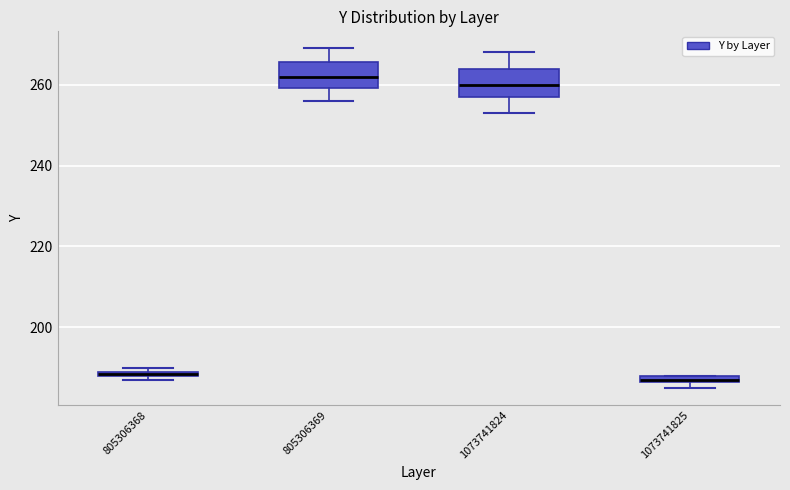

Where does the median line of the box at x = 1073741824 sit on the y-axis? The values are not printed on the chart, so give them approximately, as read against the axis.

260